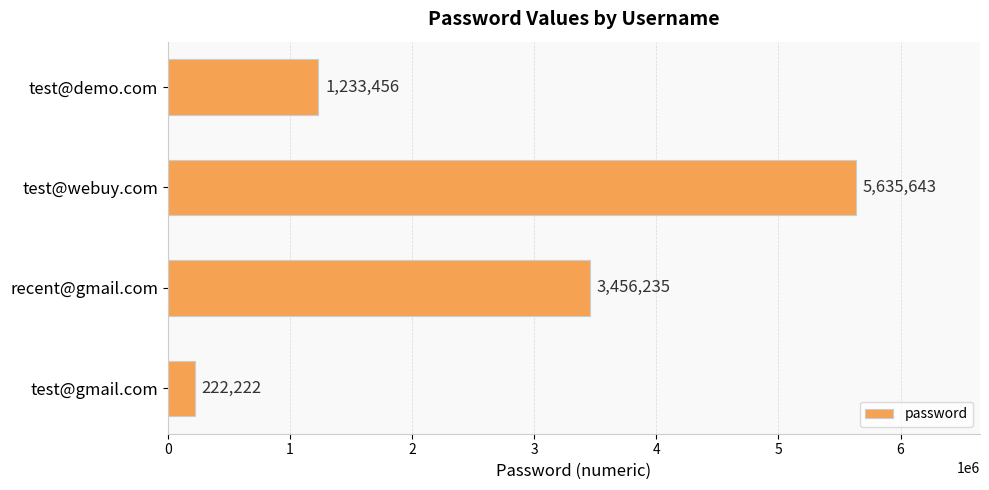

Count the values in the range 1233456 to 5635643.

3